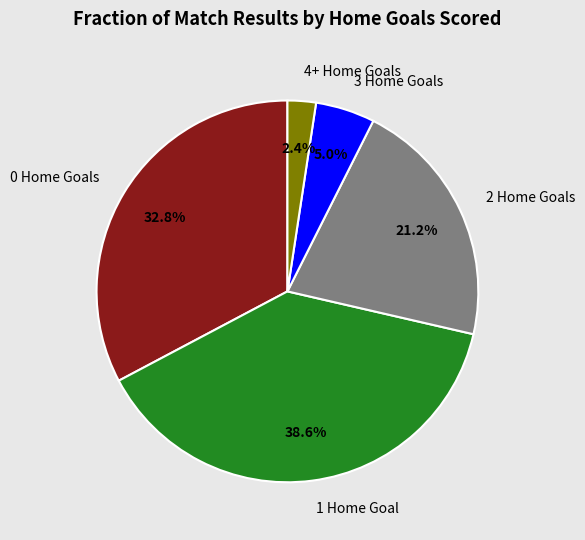

Count the number of slices in the pie.

5